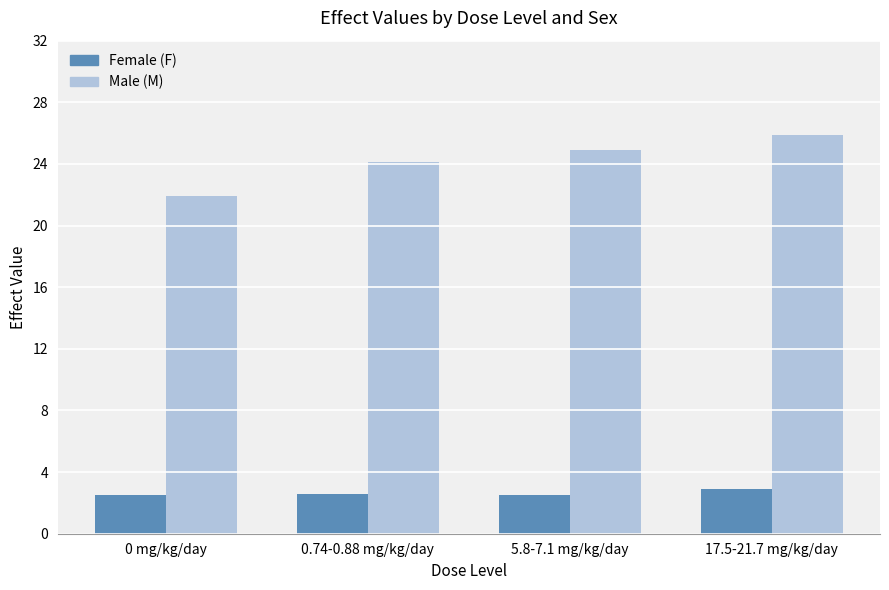

List the series in order of their overall mean, highest first.

Male (M), Female (F)